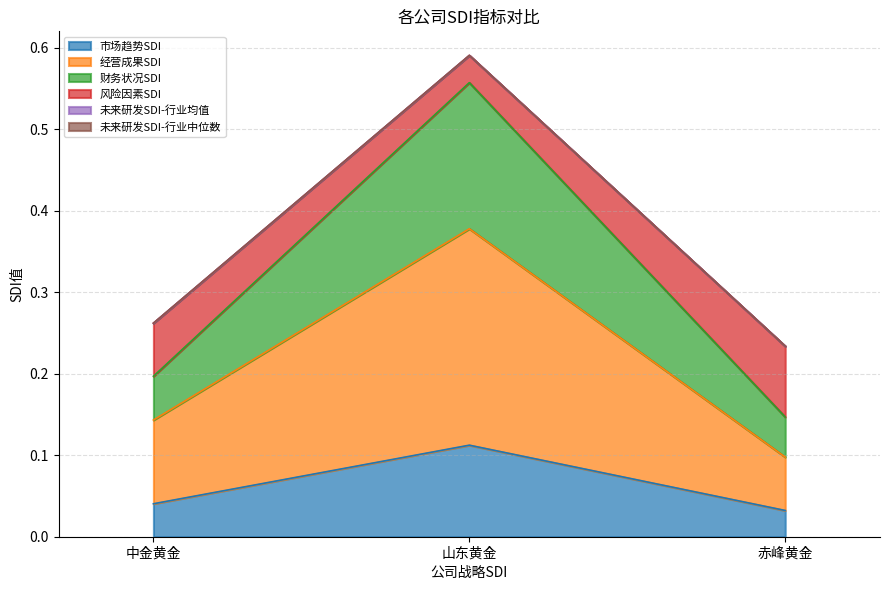

At which category is the sum across all series the highest?

山东黄金